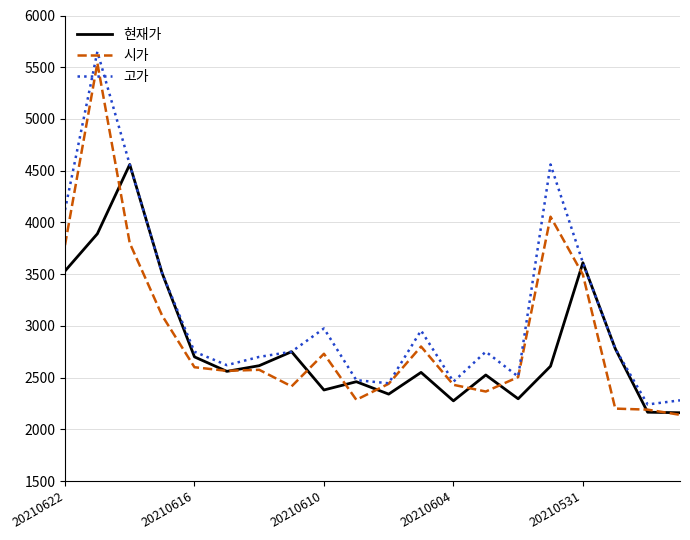

What is the maximum value for 고가?

5650